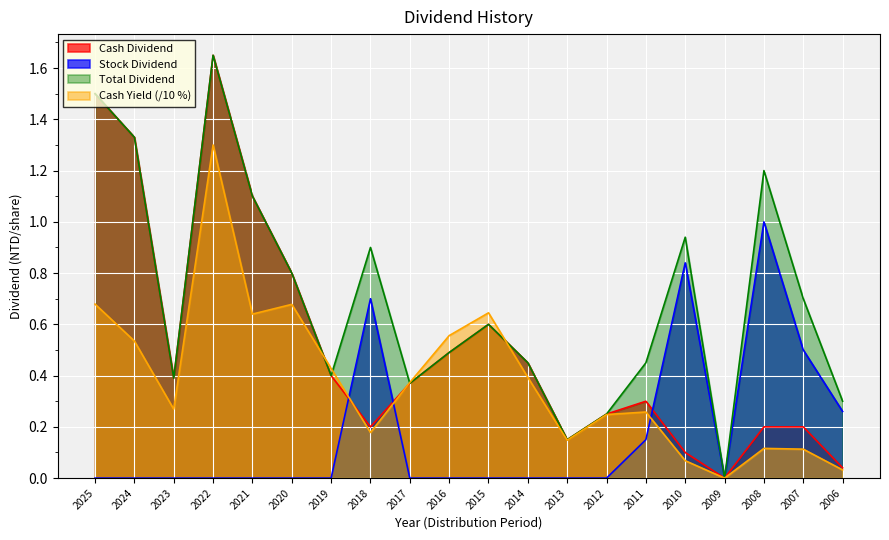

What is the value of the Cash Dividend point at the 10th from the left?

0.5